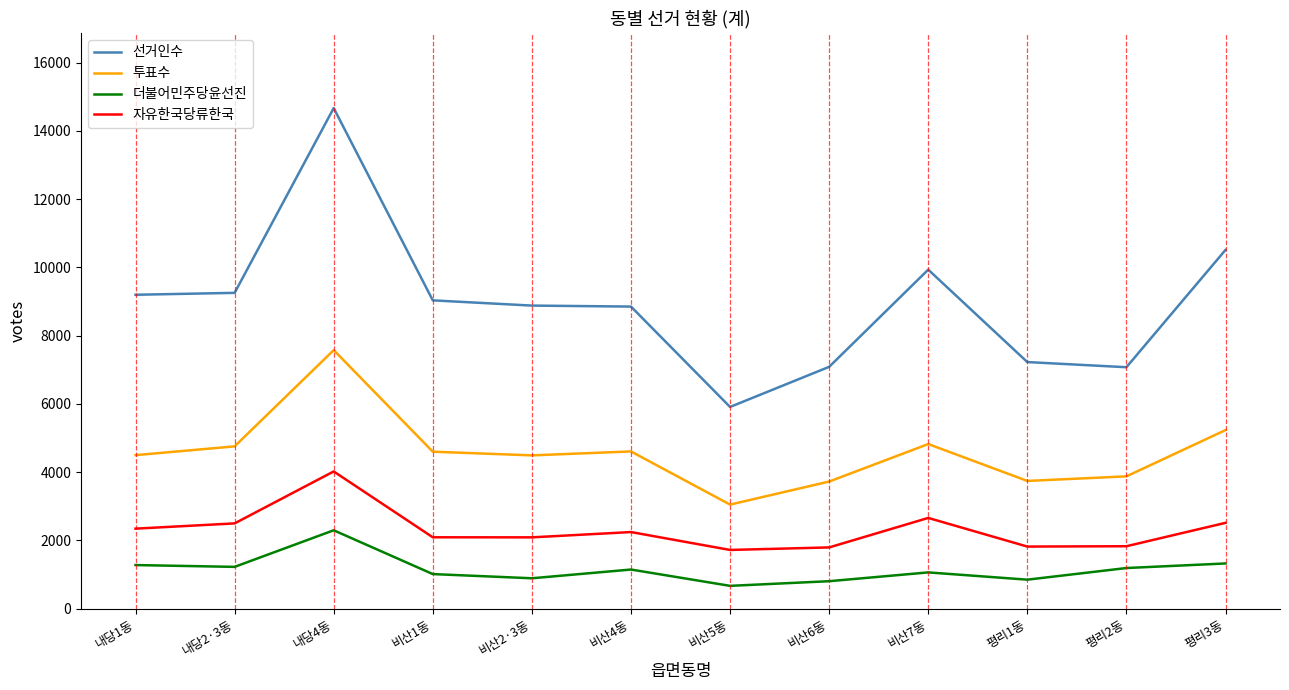

At how many categories does at least one series exceed 6174?

11